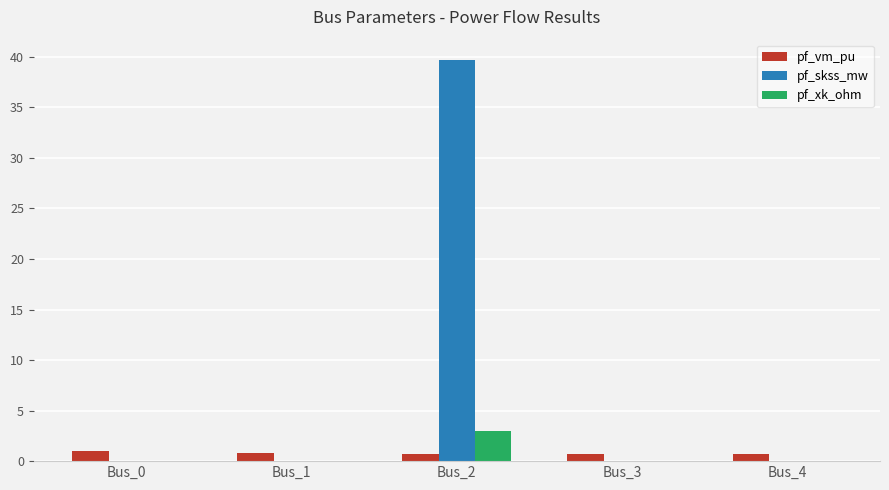

What is the sum of all pf_skss_mw values?

39.7